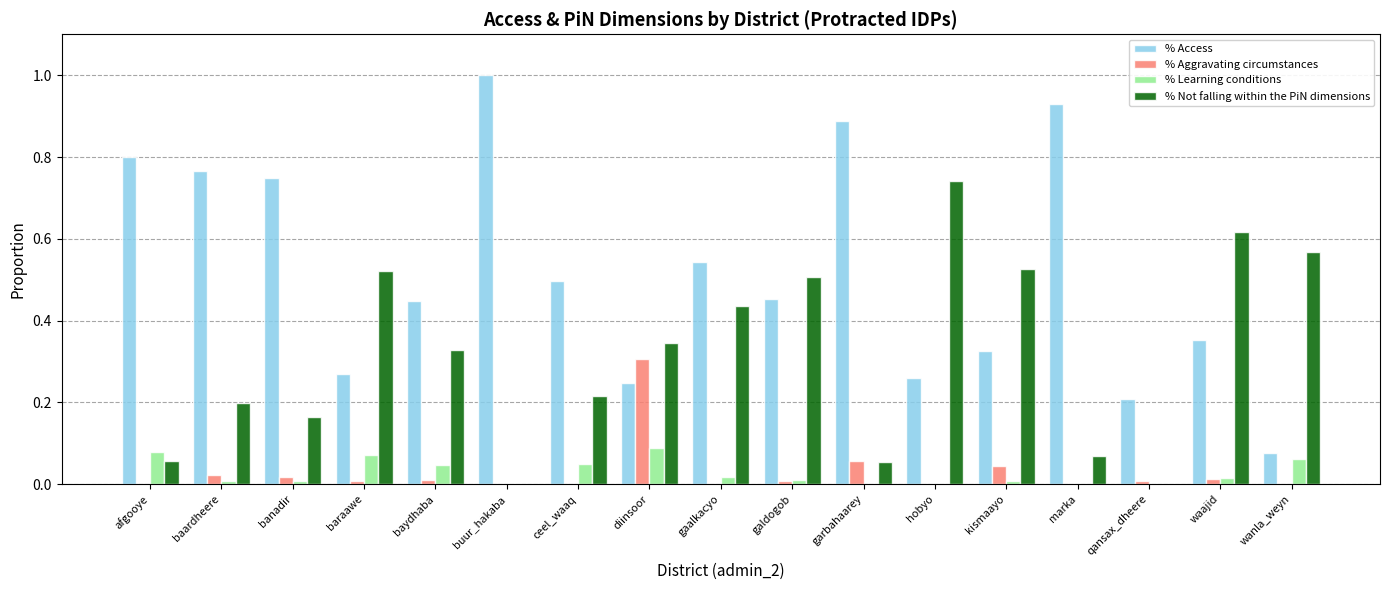

Which category has the highest value in the % Not falling within the PiN dimensions series?

hobyo